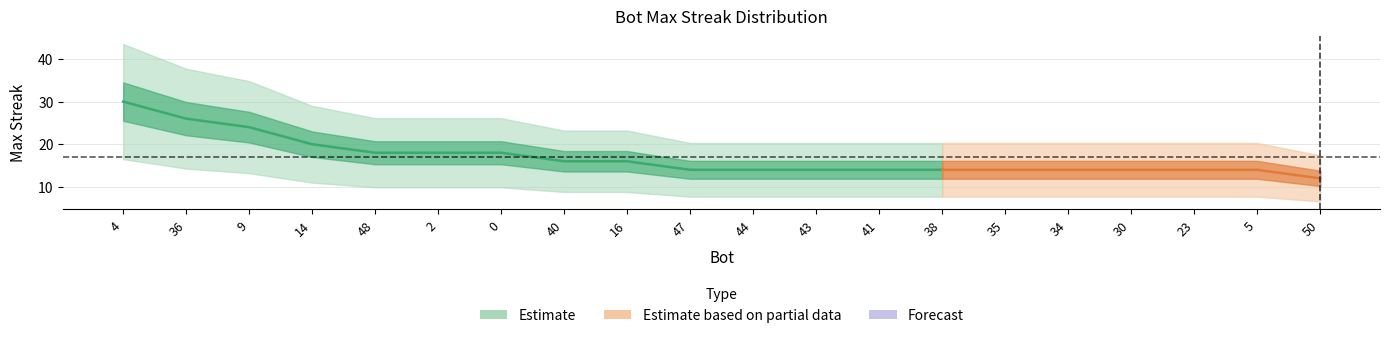

Between 34 and 44, which is larger?

34